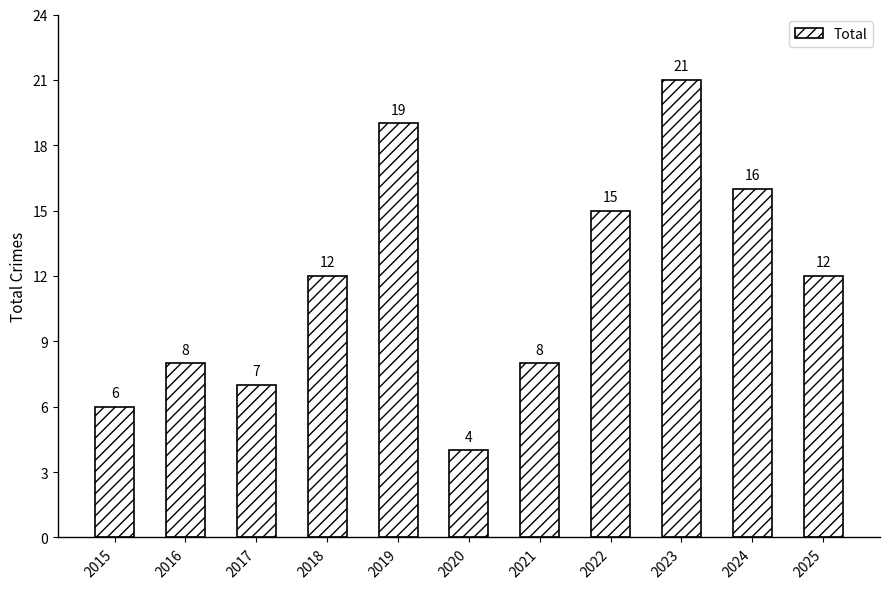

The value at 2018 is 12. True or false?

True